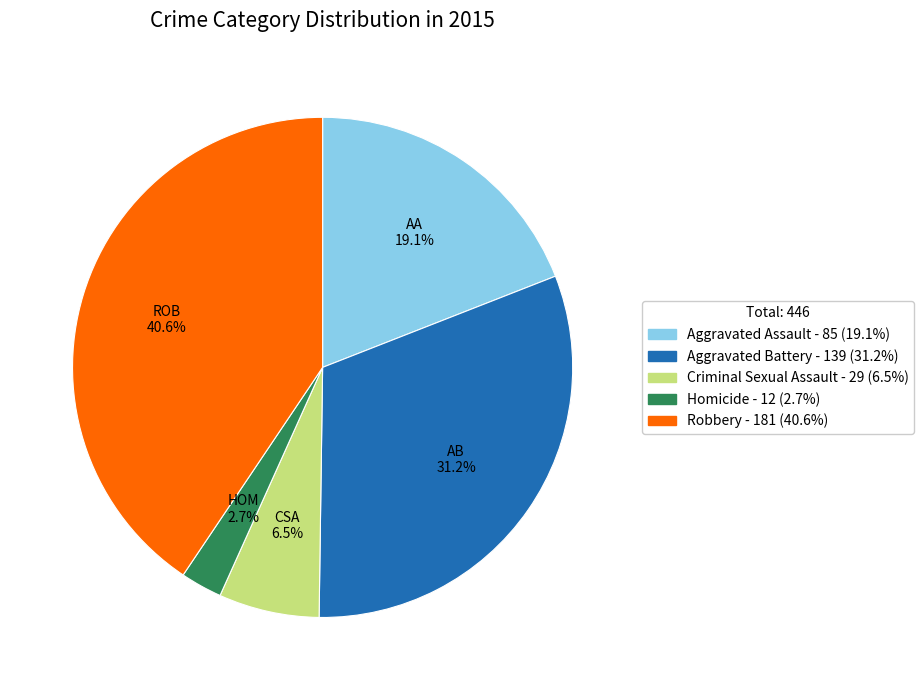

True or false: Aggravated Battery accounts for 31% of the total.

True